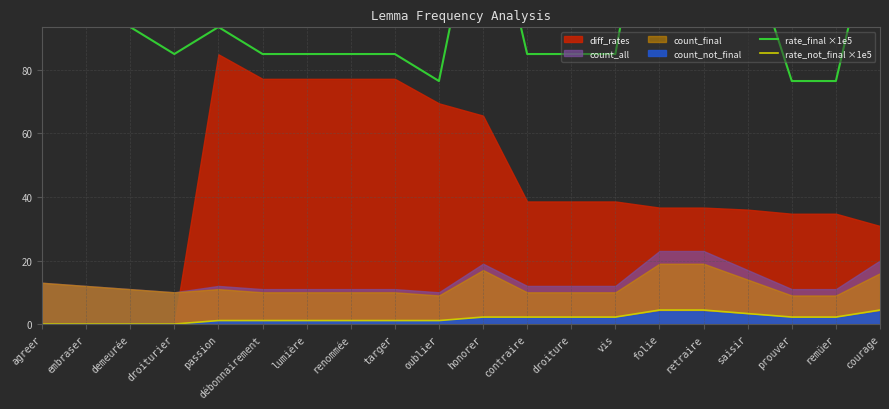

The rate_not_final ×1e5 series shows 3.3 at saisir. True or false?

True